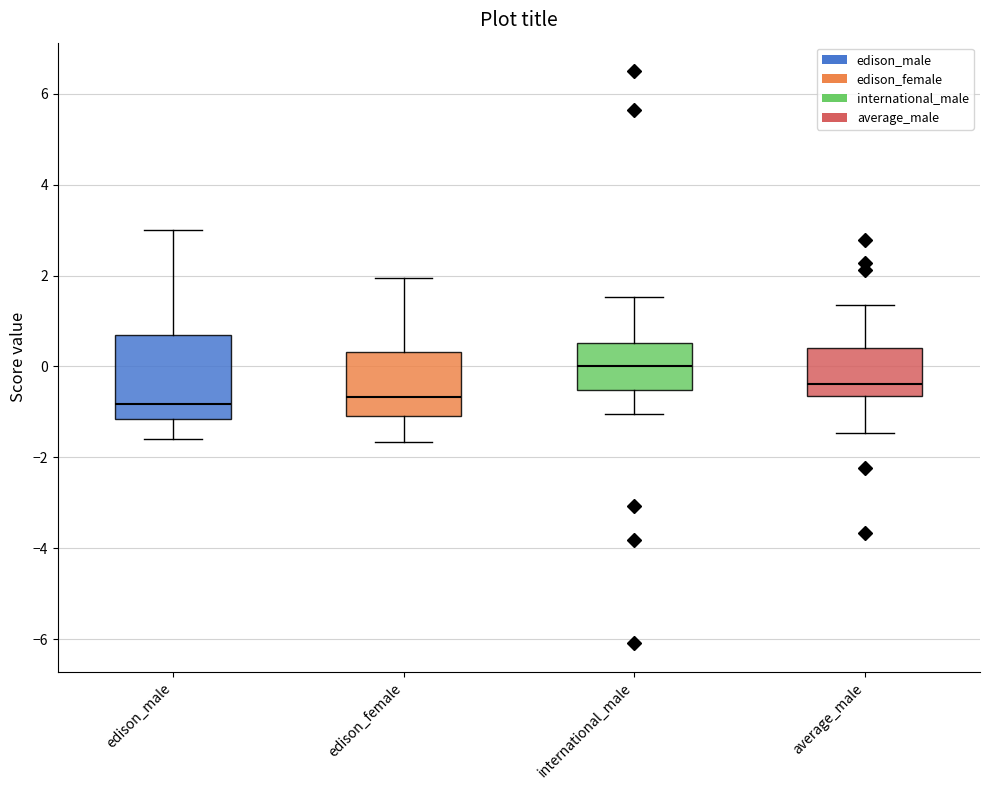

Reading left to right, transcribe this box plot: for each box, give where its median line is, the range the box spans, and where its two whiskers end, as read against the y-axis. The values are not printed on the chart, so give them approximately, as read against the axis.

edison_male: median -0.8, box -1.2 to 0.6, whiskers -1.6 to 3.0
edison_female: median -0.6, box -1.0 to 0.4, whiskers -1.6 to 2.0
international_male: median 0.0, box -0.6 to 0.6, whiskers -1.0 to 1.6
average_male: median -0.4, box -0.6 to 0.4, whiskers -1.4 to 1.4